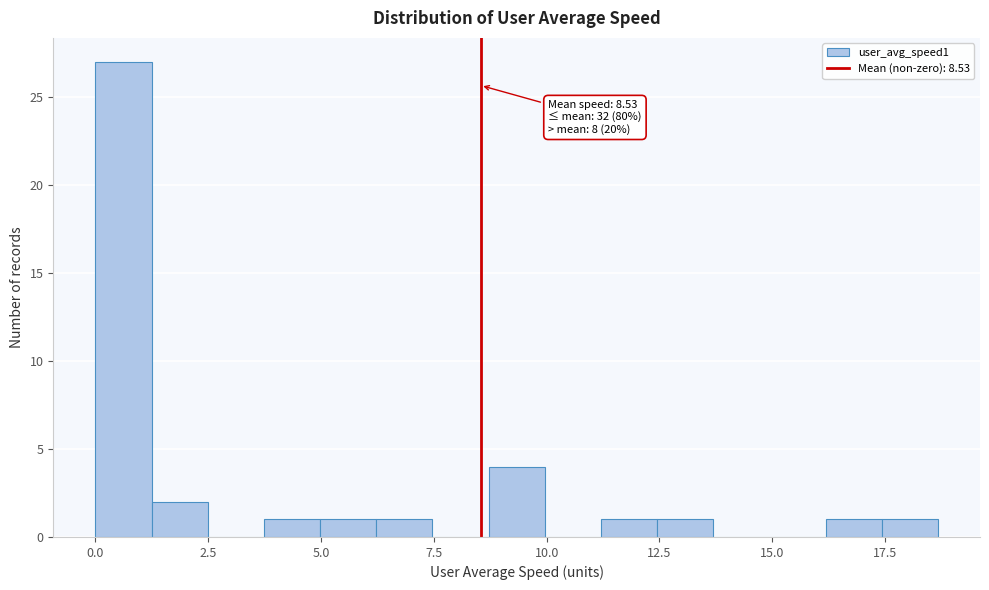

Around what value on the x-axis is the tallest bar? Give the approximate position of its centre, as read against the axis.

0.5